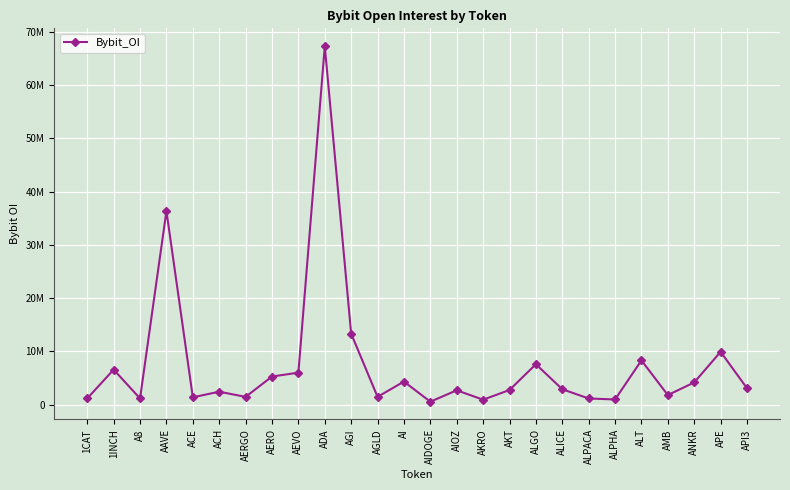

What is the ratio of the value at AGLD to the value at 1INCH?

0.2